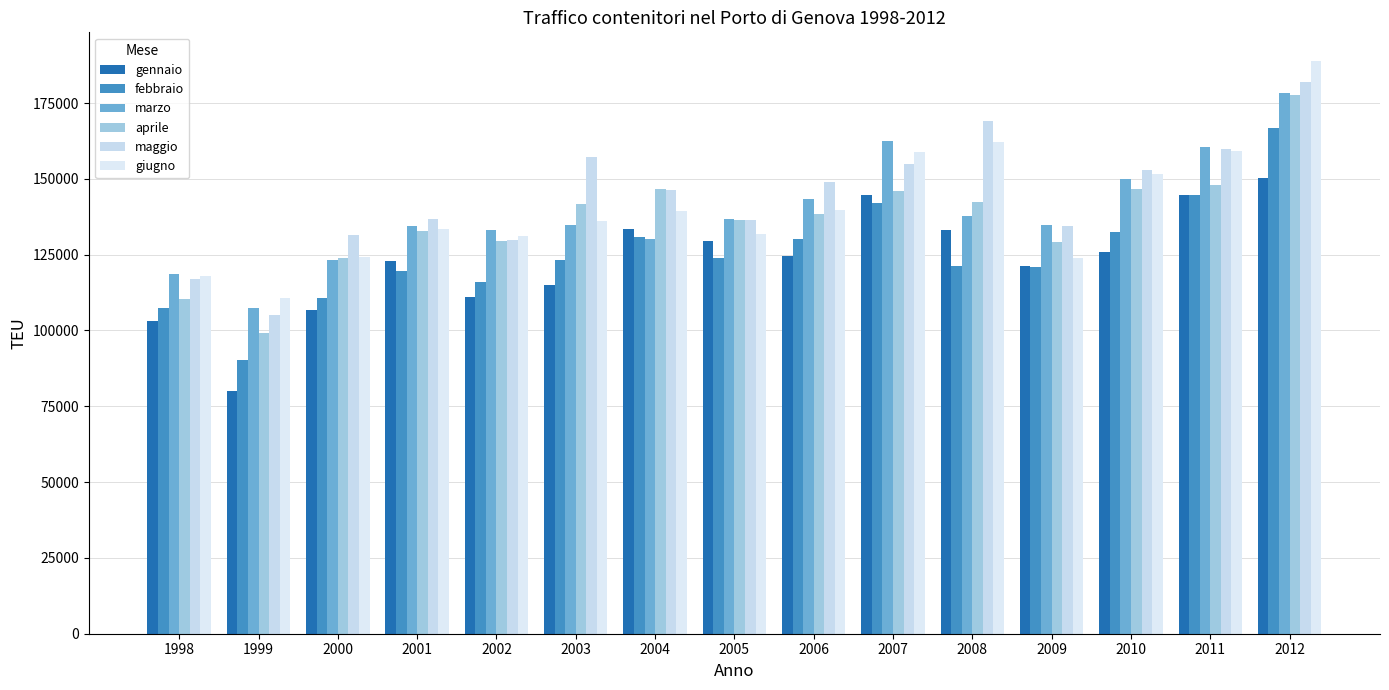

True or false: gennaio has a value of 150330 at 2012.

True